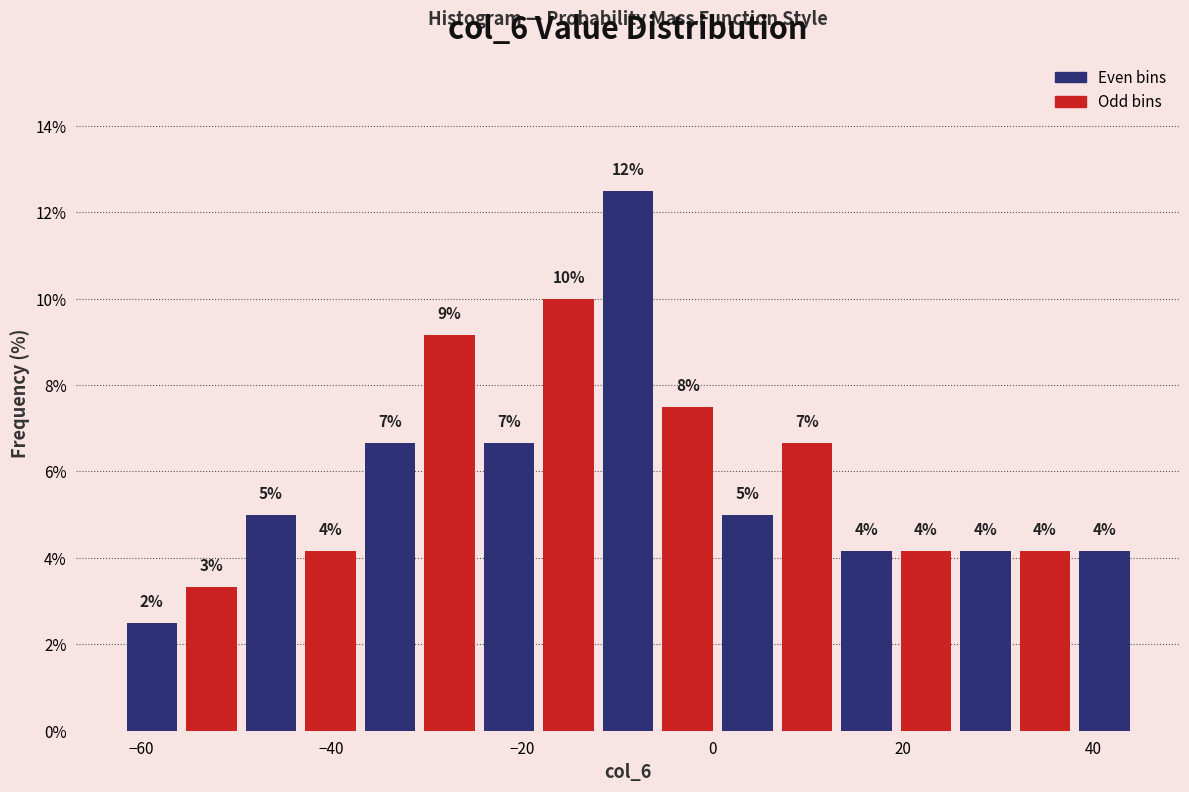

Read against the x-axis, roughly where is the centre of the tallest bar?

-8